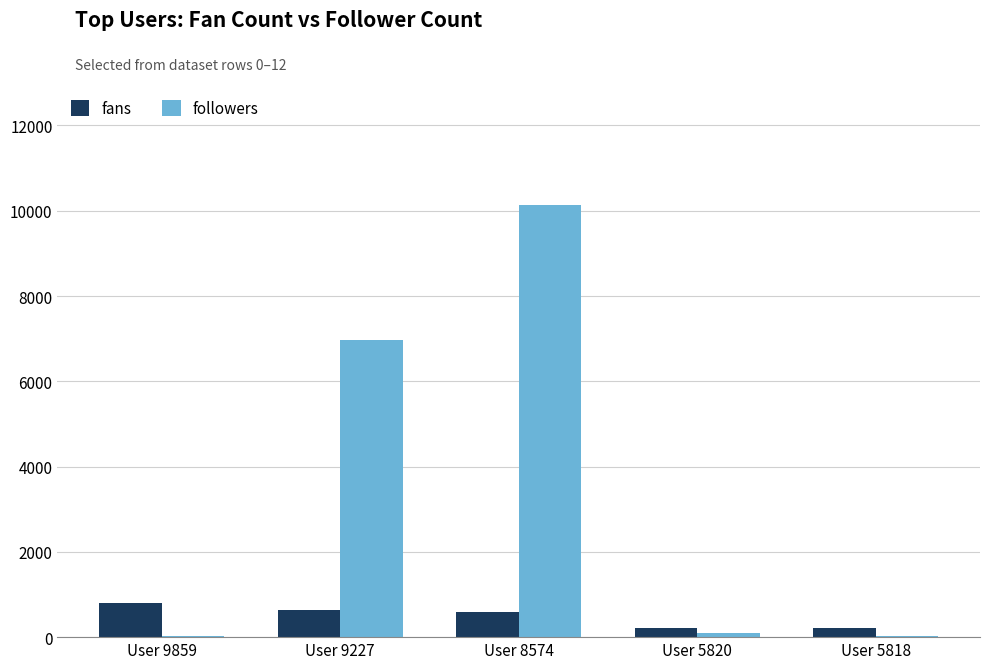

What is the difference between the followers values at User 9859 and User 5818?

11